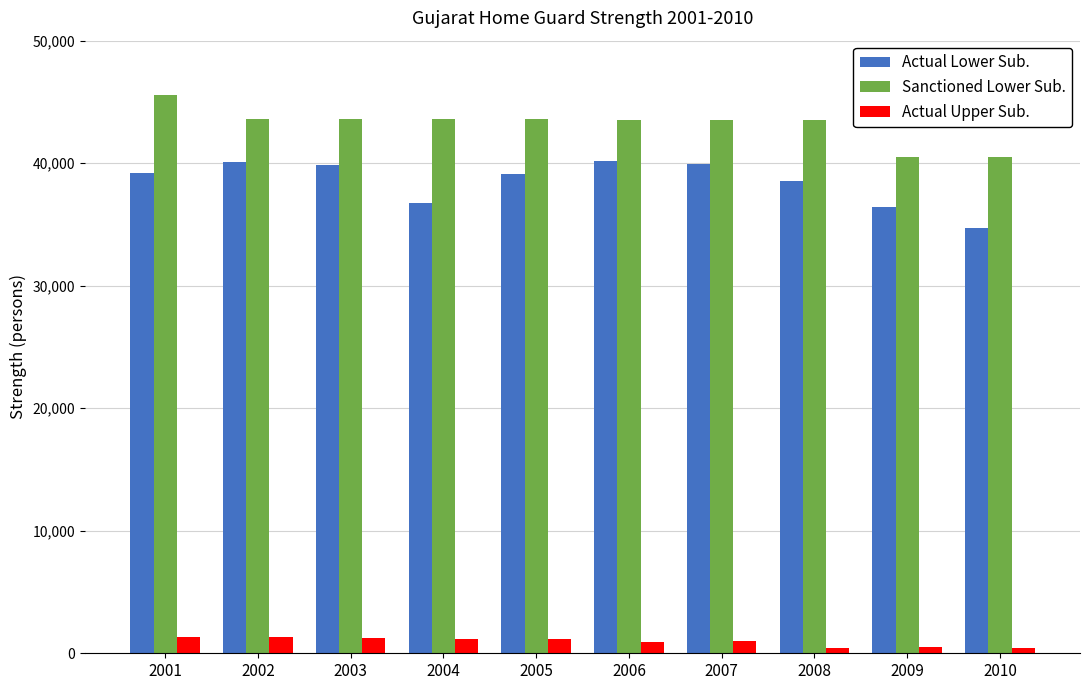

What is the difference between the second highest and second lowest values in the Actual Upper Sub. series?

879